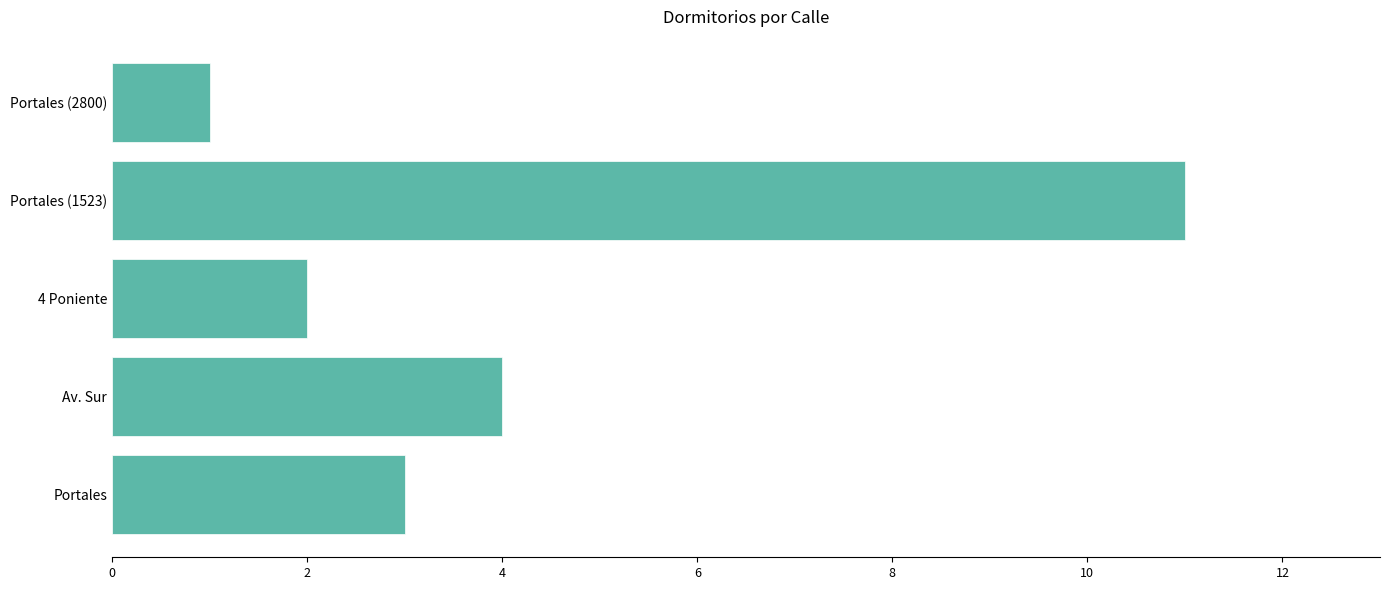

Reading bottom to top, extract all data points from this chart.

3	4	2	11	1